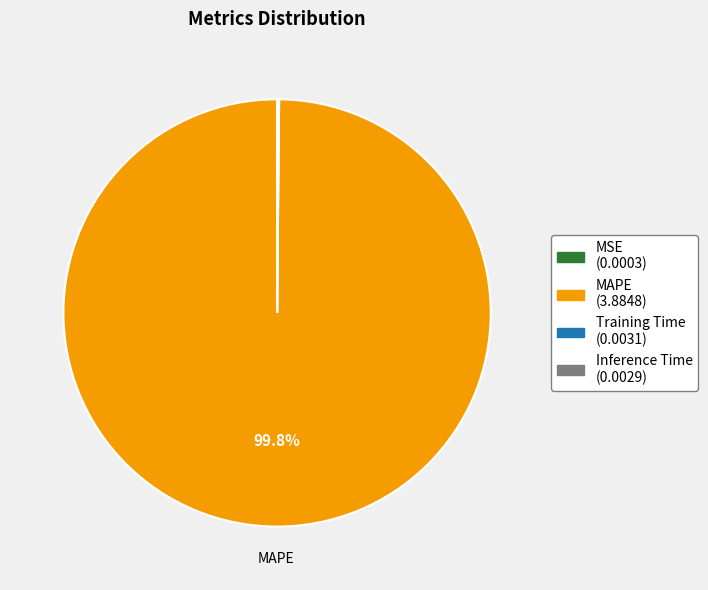

Does MAPE account for over 50% of the chart?

Yes